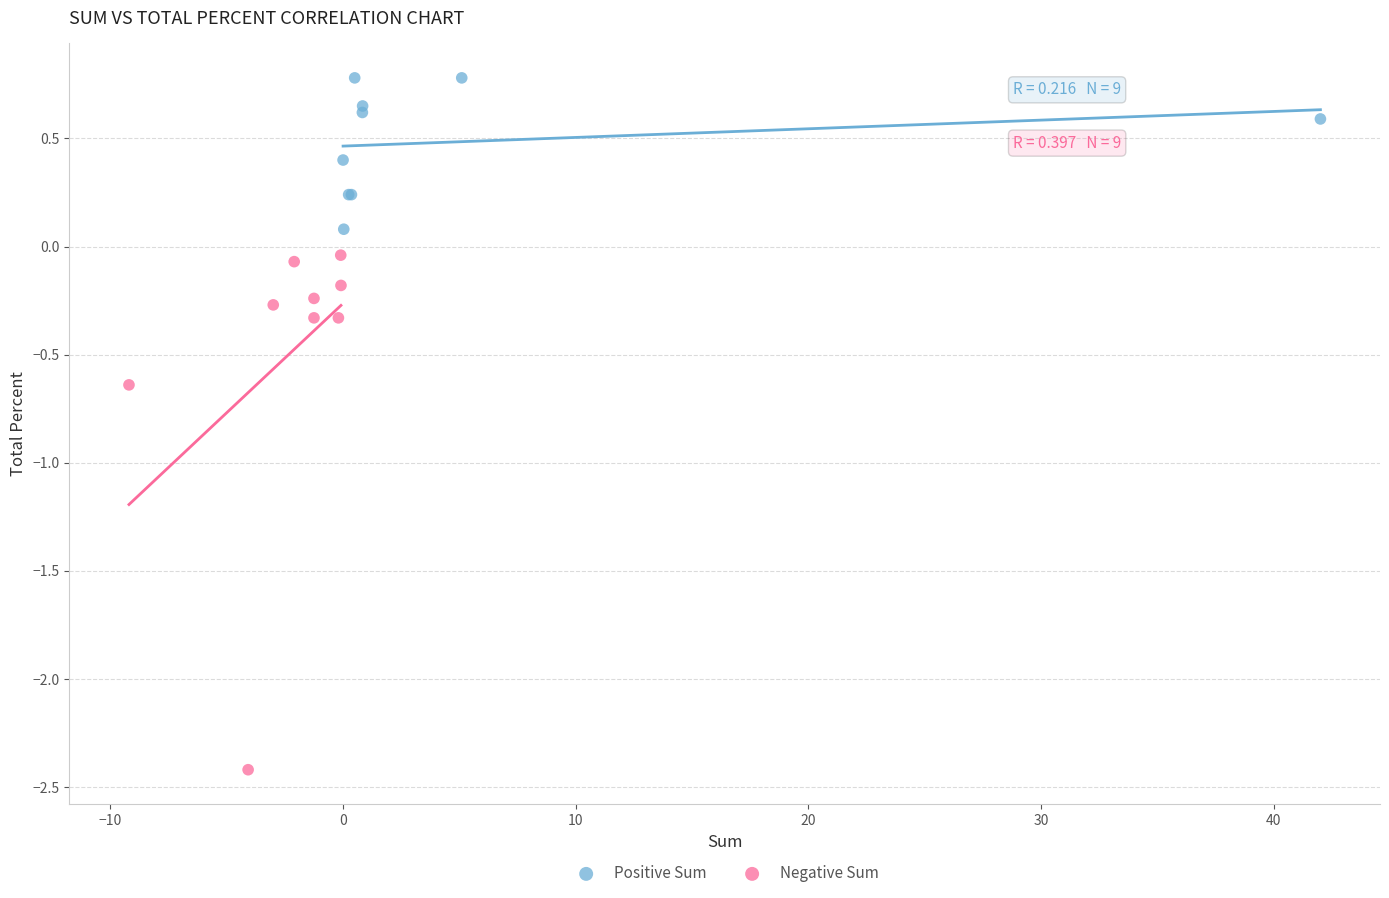

Which series reaches the minimum Y coordinate?

Negative Sum